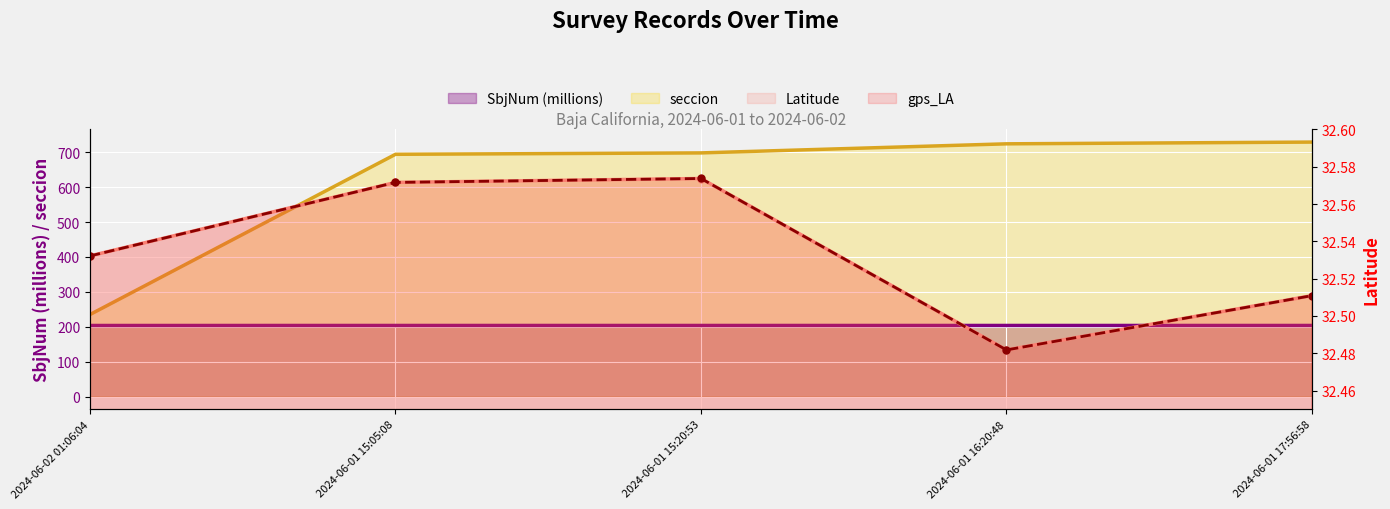

What position from the left is 2024-06-01 17:56:58?

5